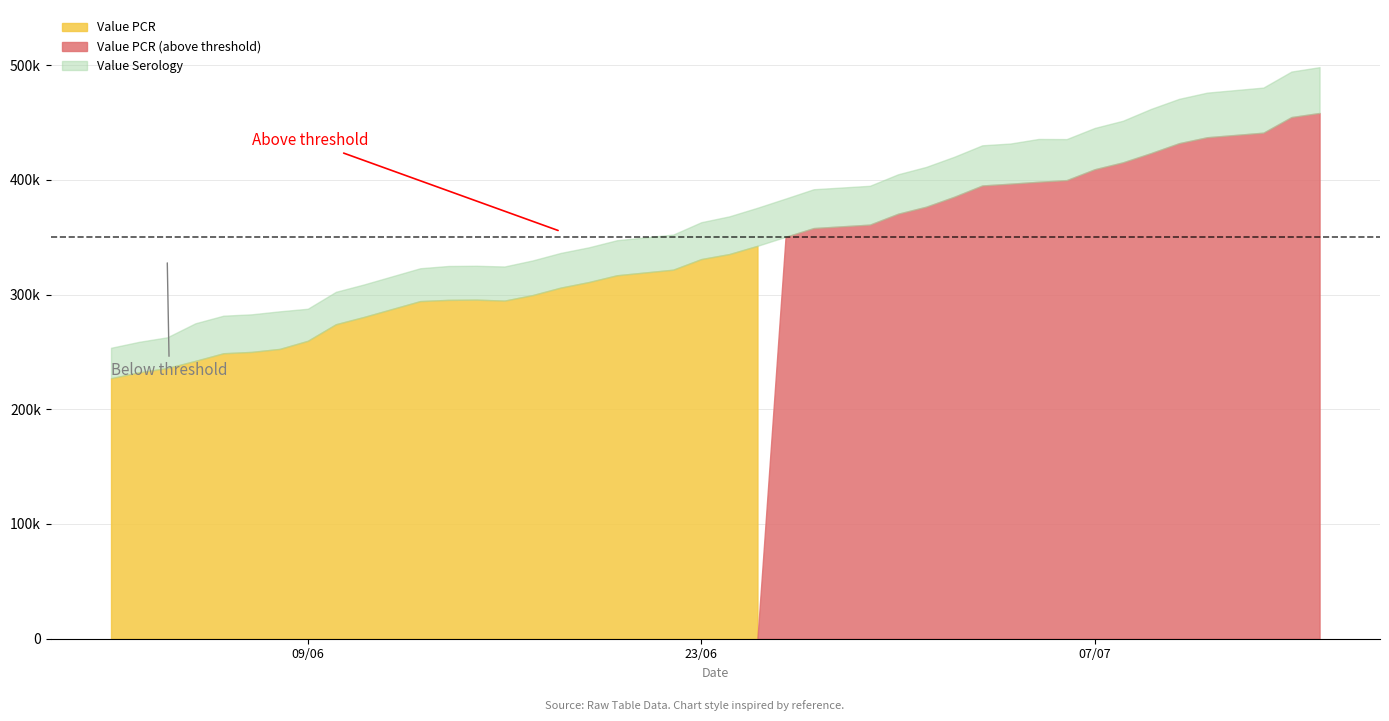

What is the sum of the Value Serology values at 2020-07-14 and 2020-06-07?

72415